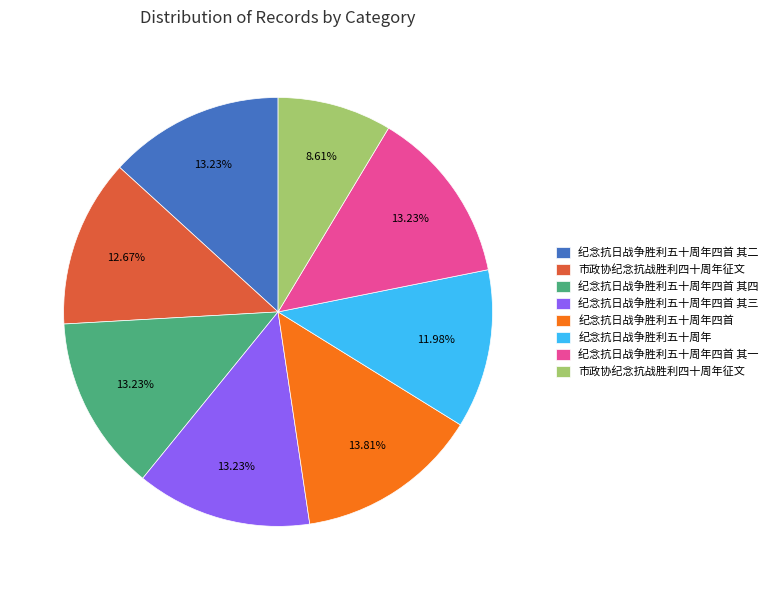

Does any single category account for the majority?

No